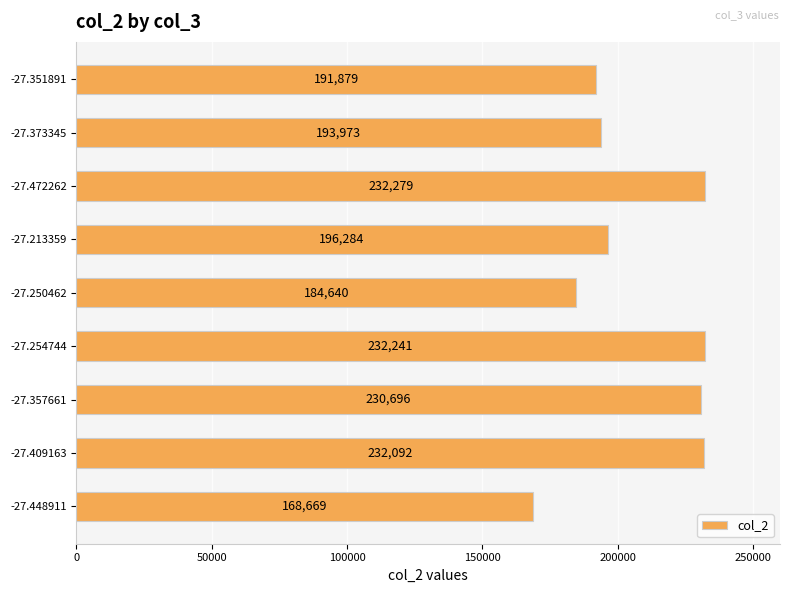

The value at -27.409163 is 232092. True or false?

True